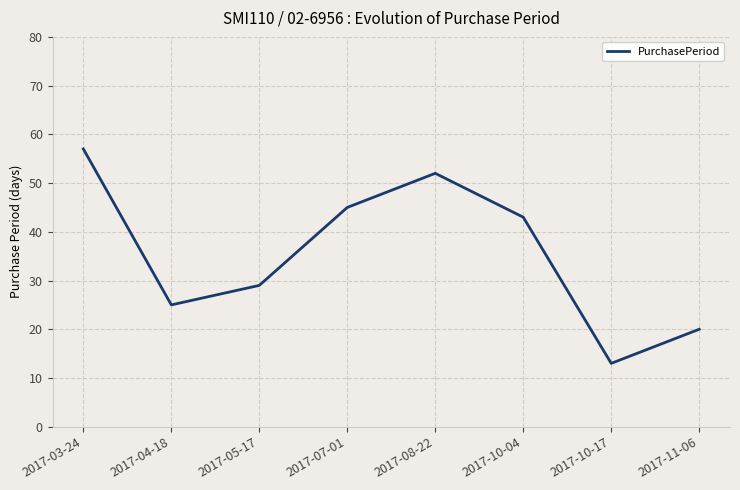

How many distinct data groups are displayed?

1